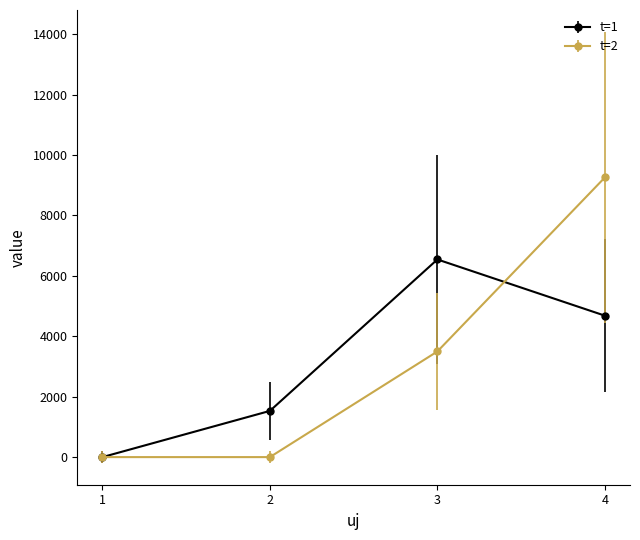

List the labels in order of t=1 value, largest first.

3, 4, 2, 1